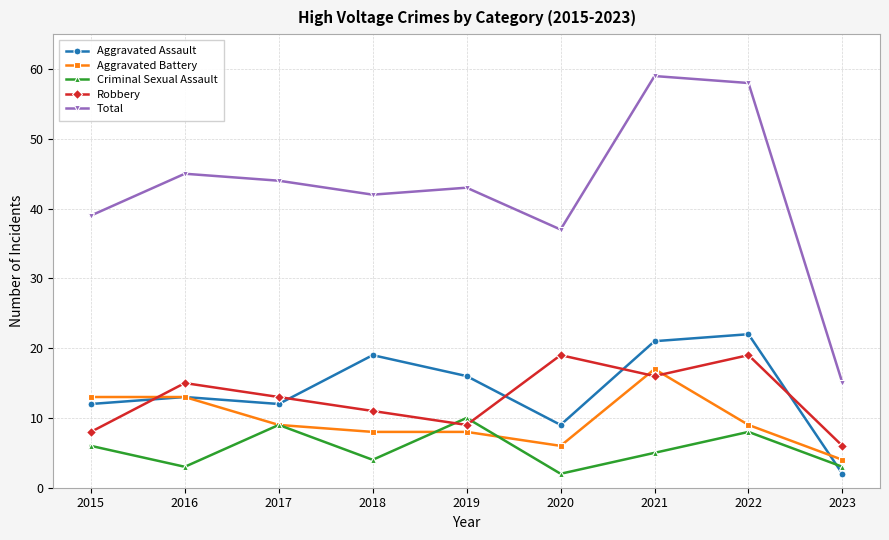

Count the Criminal Sexual Assault values in the range 3 to 8.

6